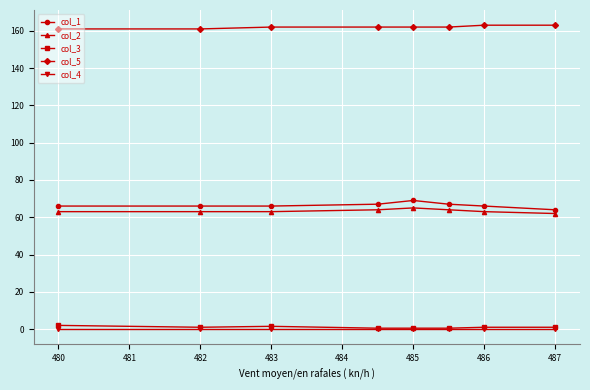

At how many categories does at least one series exceed 75?

8